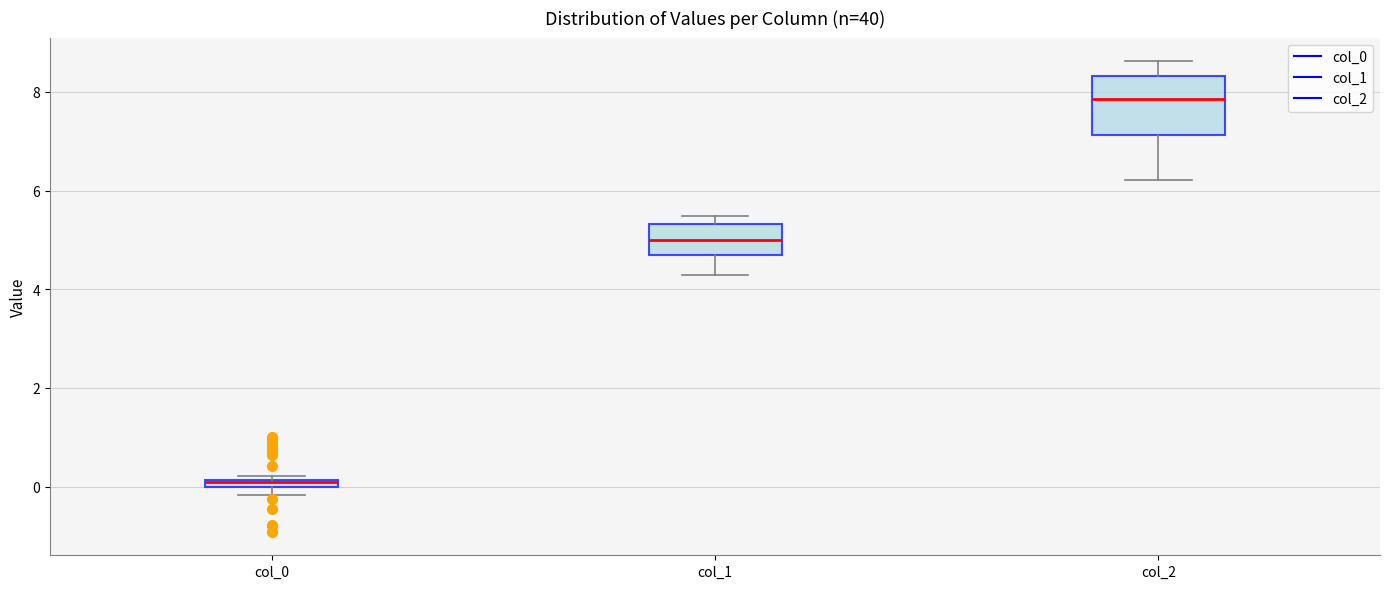

Where is the lower edge of the box for col_1 on the y-axis? The values are not printed on the chart, so give them approximately, as read against the axis.

4.6